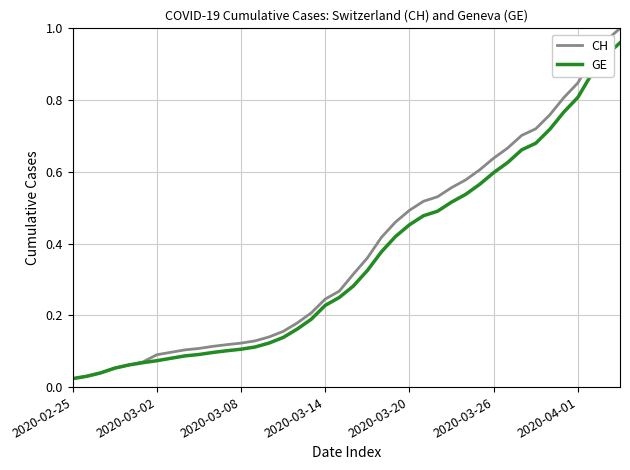

Is this an area chart (filled region under the line)?

No